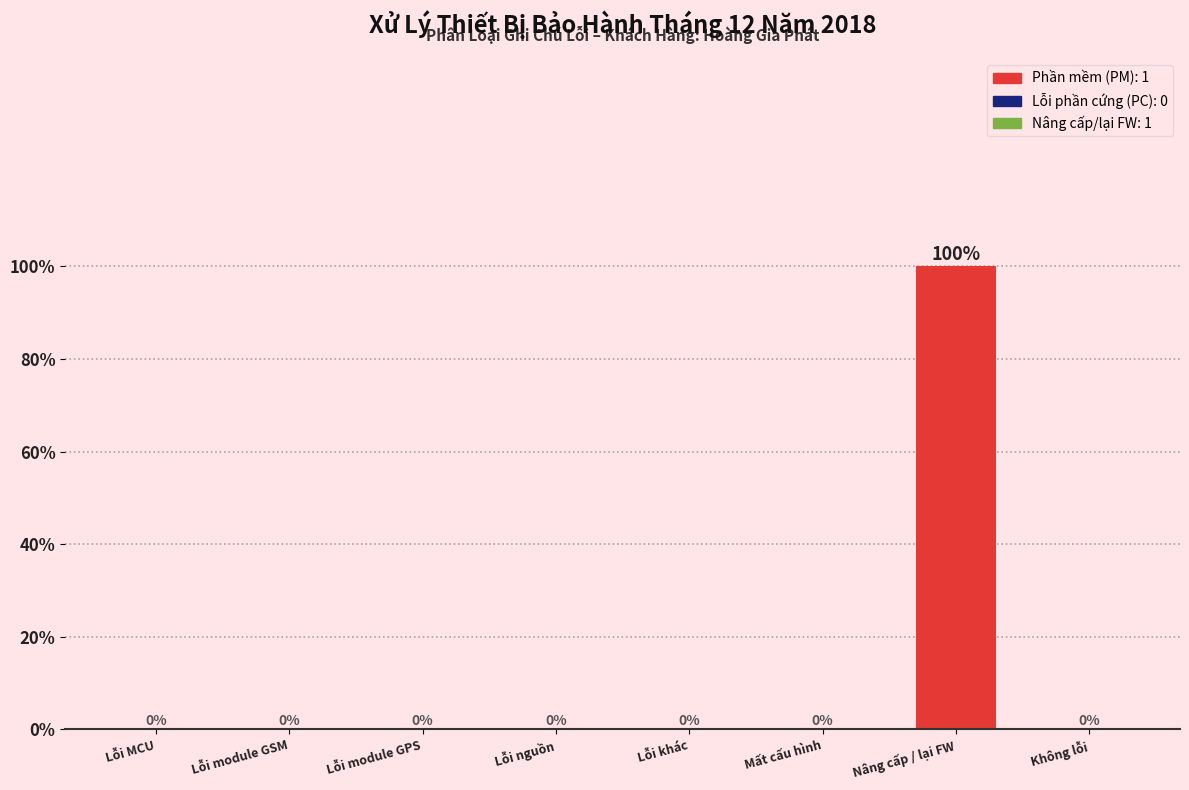

Reading left to right, transcribe all the data shown in this chart.

Lỗi MCU=0	Lỗi module GSM=0	Lỗi module GPS=0	Lỗi nguồn=0	Lỗi khác=0	Mất cấu hình=0	Nâng cấp / lại FW=100	Không lỗi=0